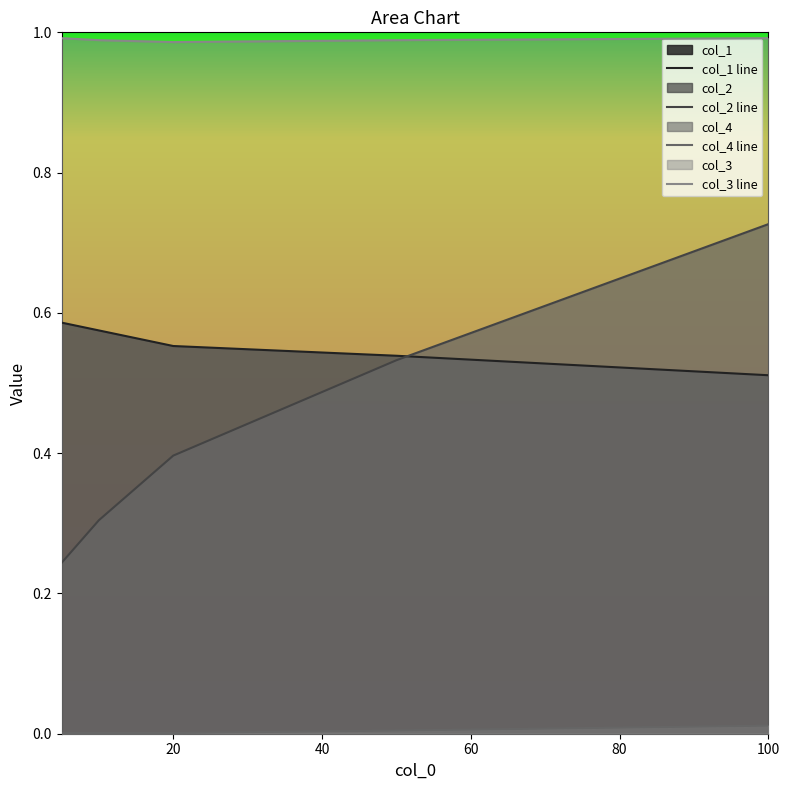

What is the value of the col_2 point at the 2nd from the left?

0.3